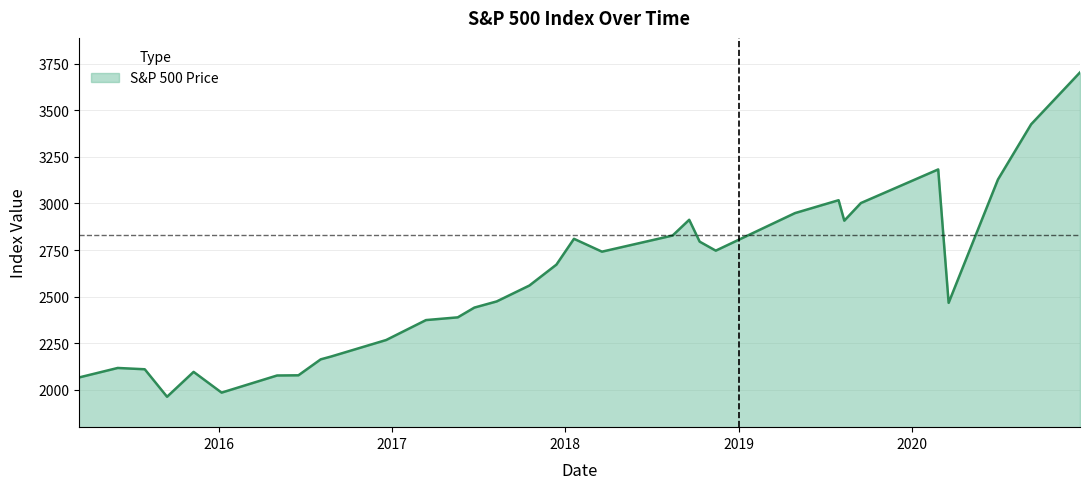

What is the smallest value displayed?

1963.1